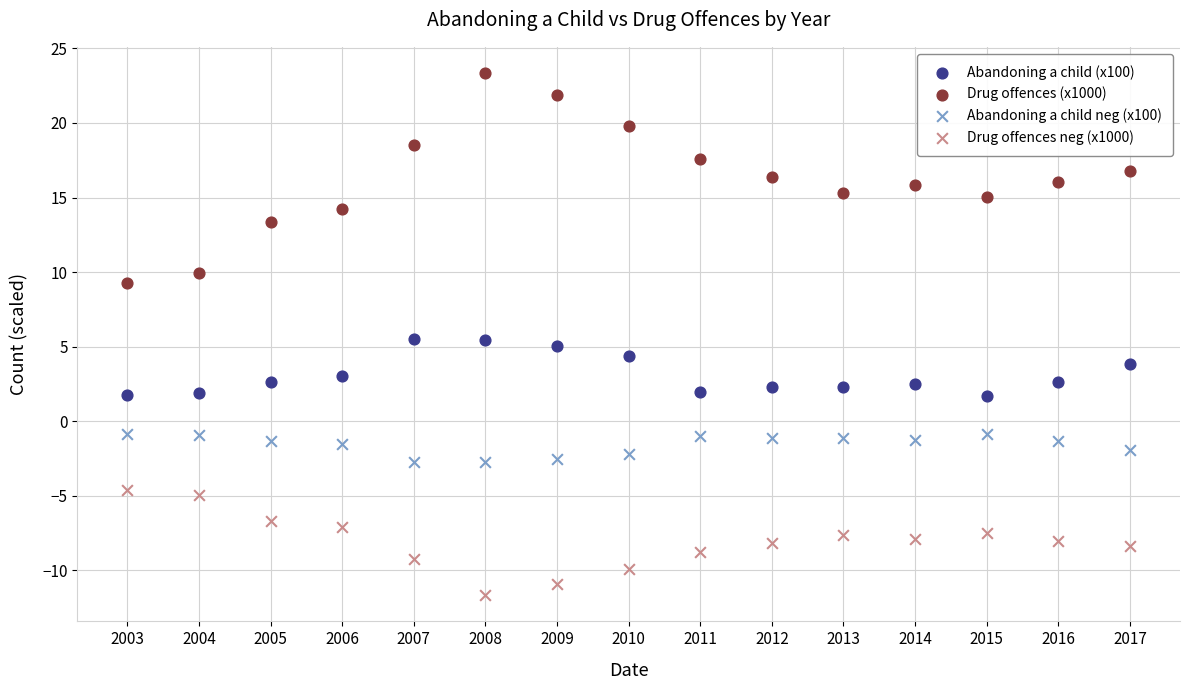

What are all the series names shown in the legend?

Abandoning a child (x100), Drug offences (x1000), Abandoning a child neg (x100), Drug offences neg (x1000)